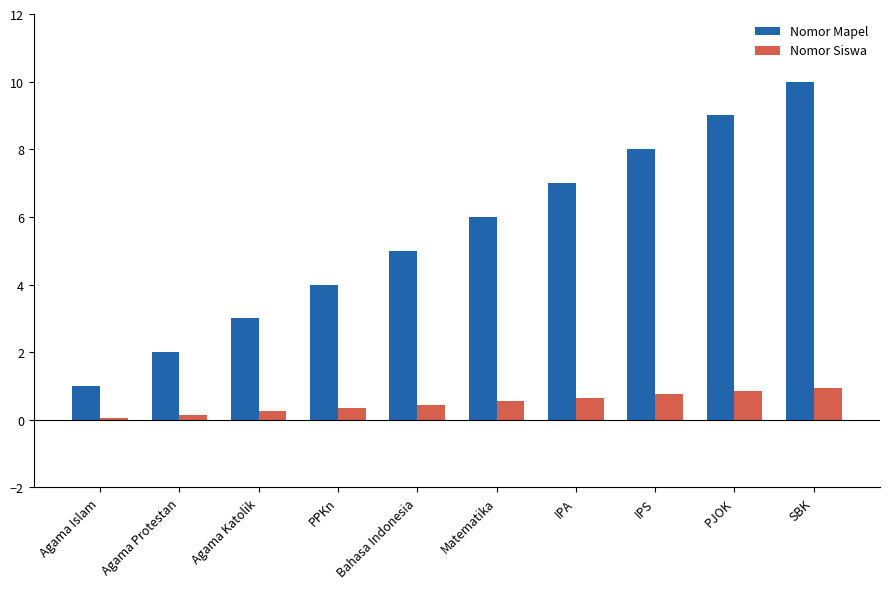

The Nomor Mapel series shows 14.2 at SBK. True or false?

False